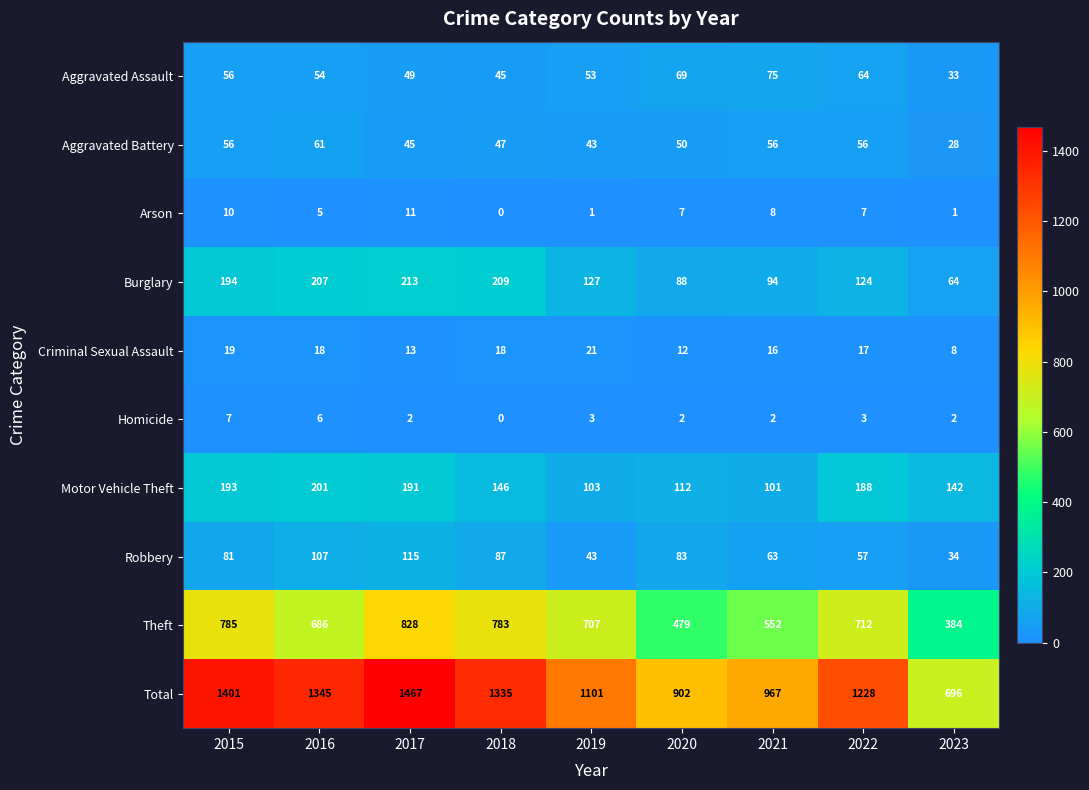

What is the sum of the Theft values at 2020 and 2021?

1031